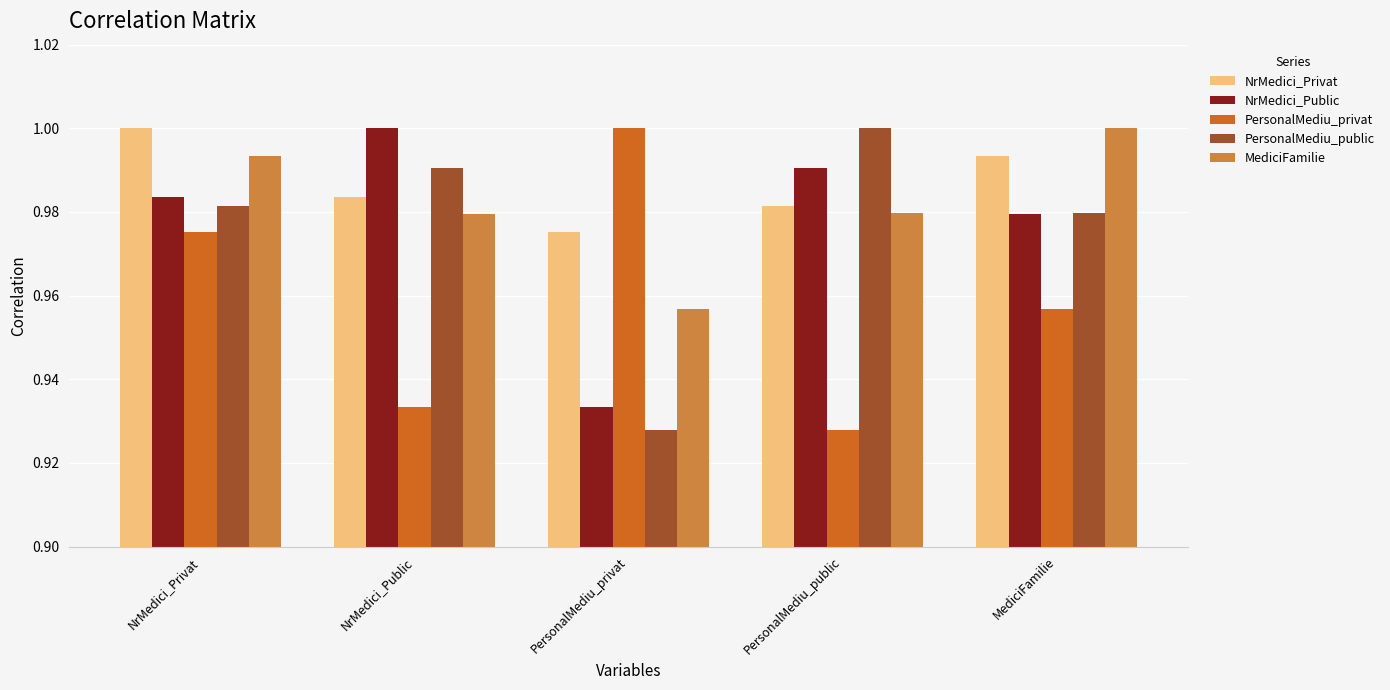

True or false: NrMedici_Privat has a value of 1.0 at PersonalMediu_public.

True